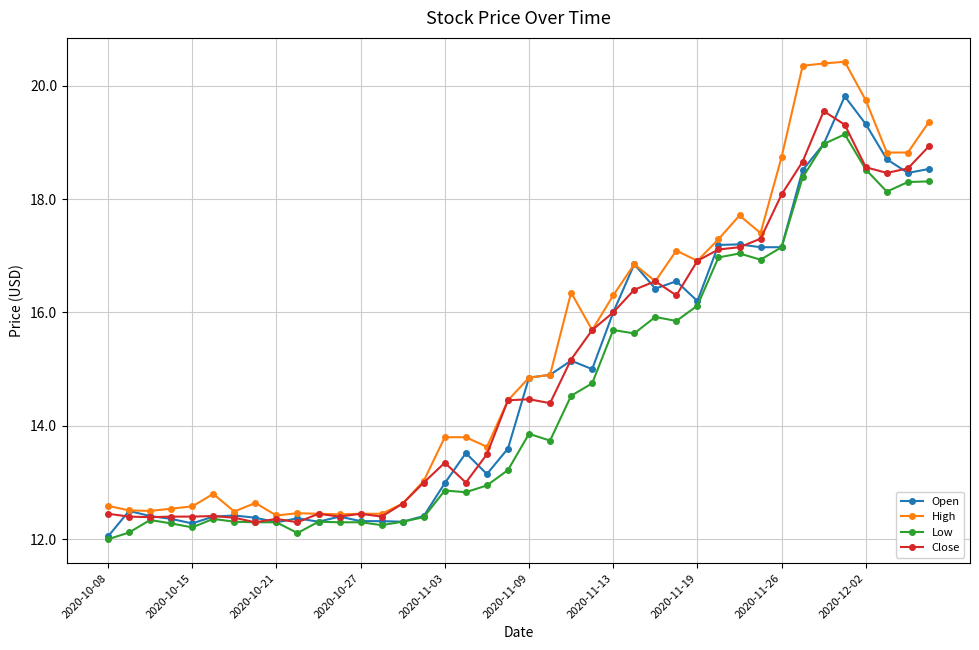

True or false: High has more than 2 interior local peaks.

True